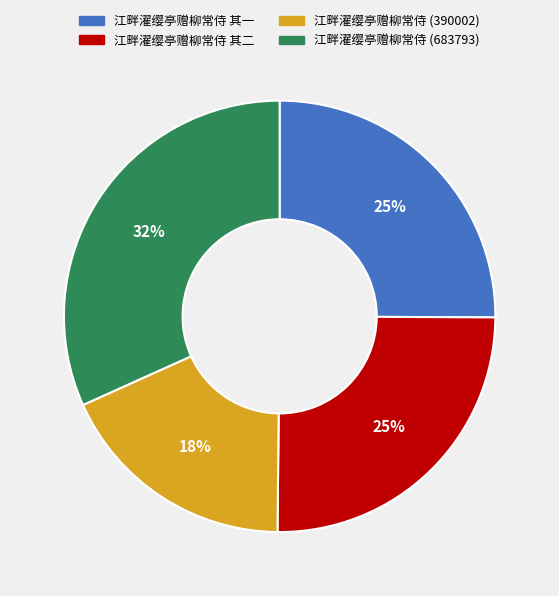

To the nearest percent, what portion does 江畔濯缨亭赠柳常侍 其一 represent?

25%